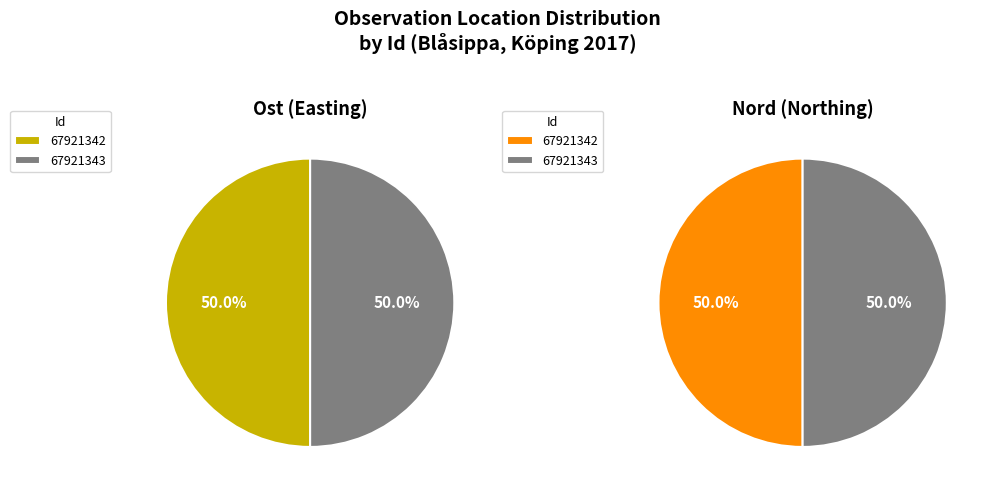

To the nearest percent, what portion does 67921343 represent?

50%